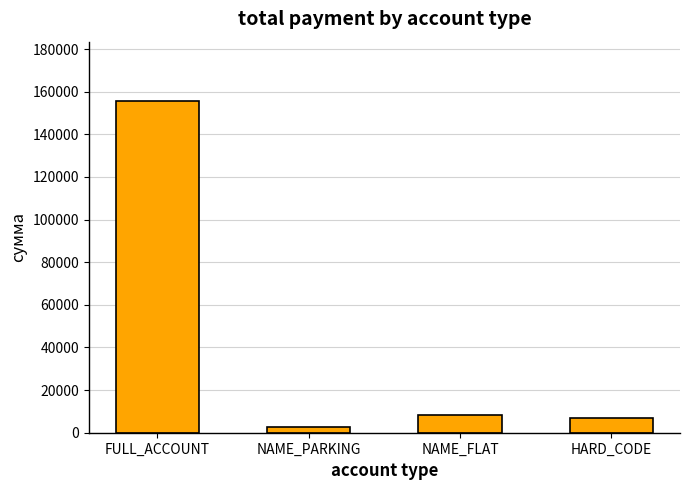

What is the value of the 3rd bar from the left?

8226.0